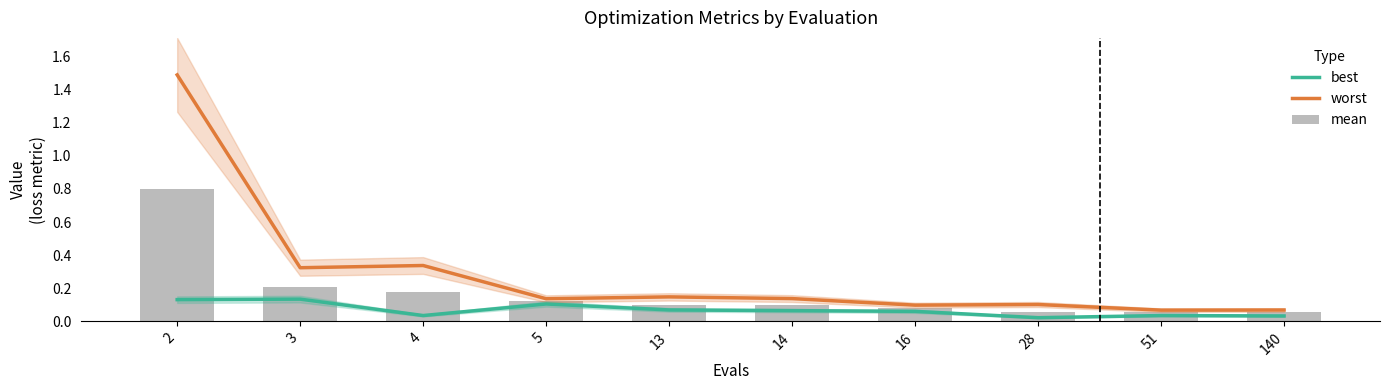

Which label corresponds to the largest value in the chart?

2